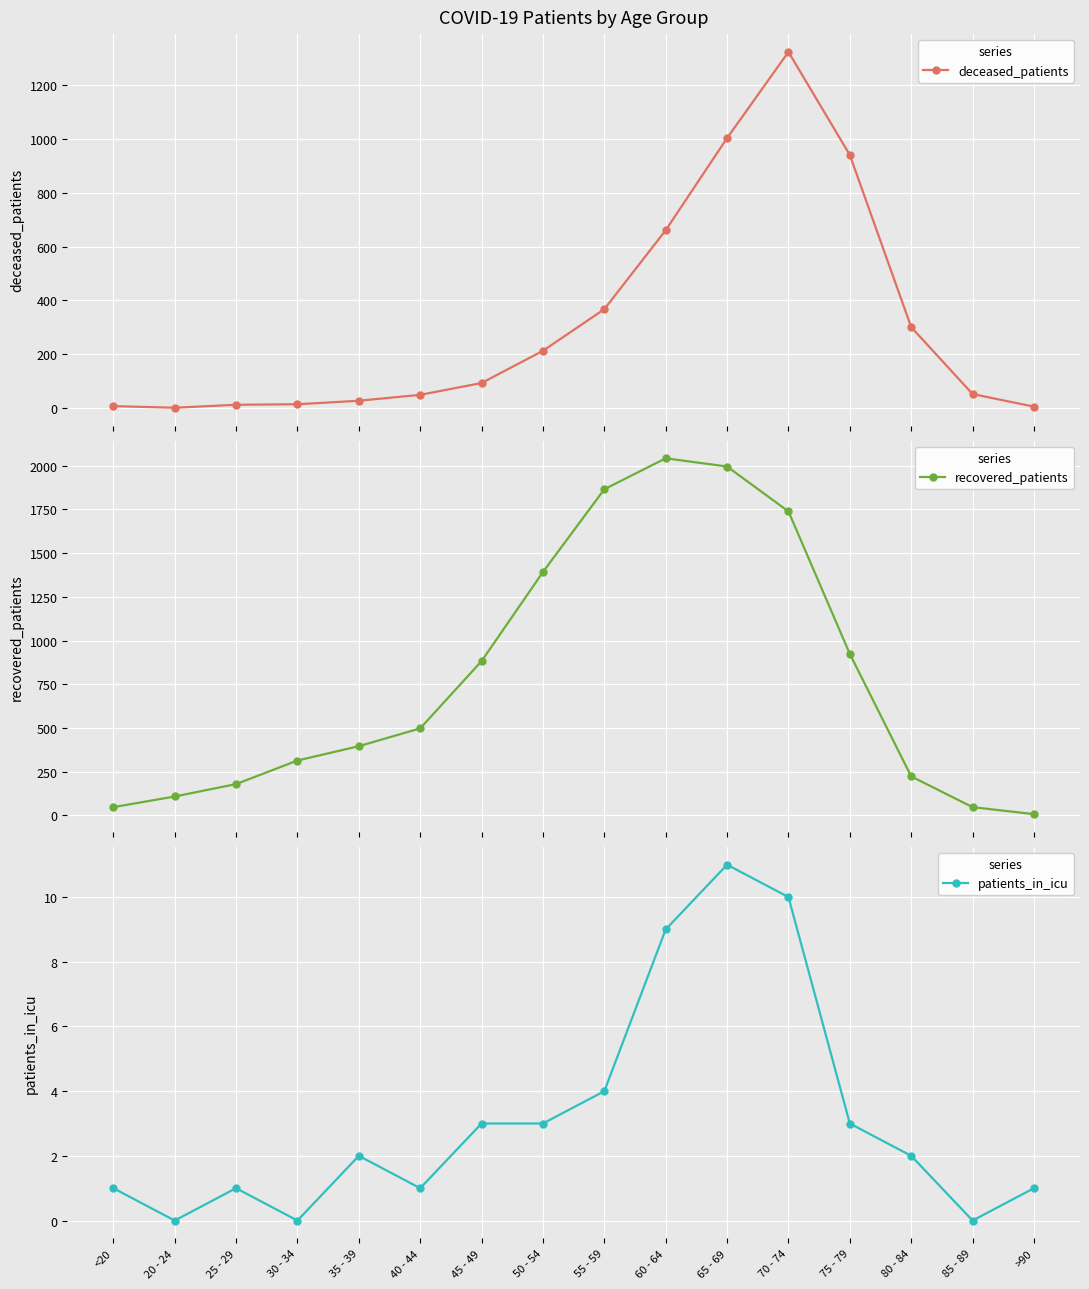

At which label does patients_in_icu reach its minimum?

20 - 24